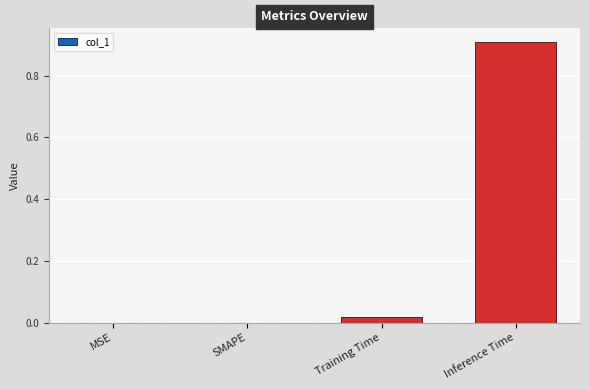

How many series are shown in this chart?

1